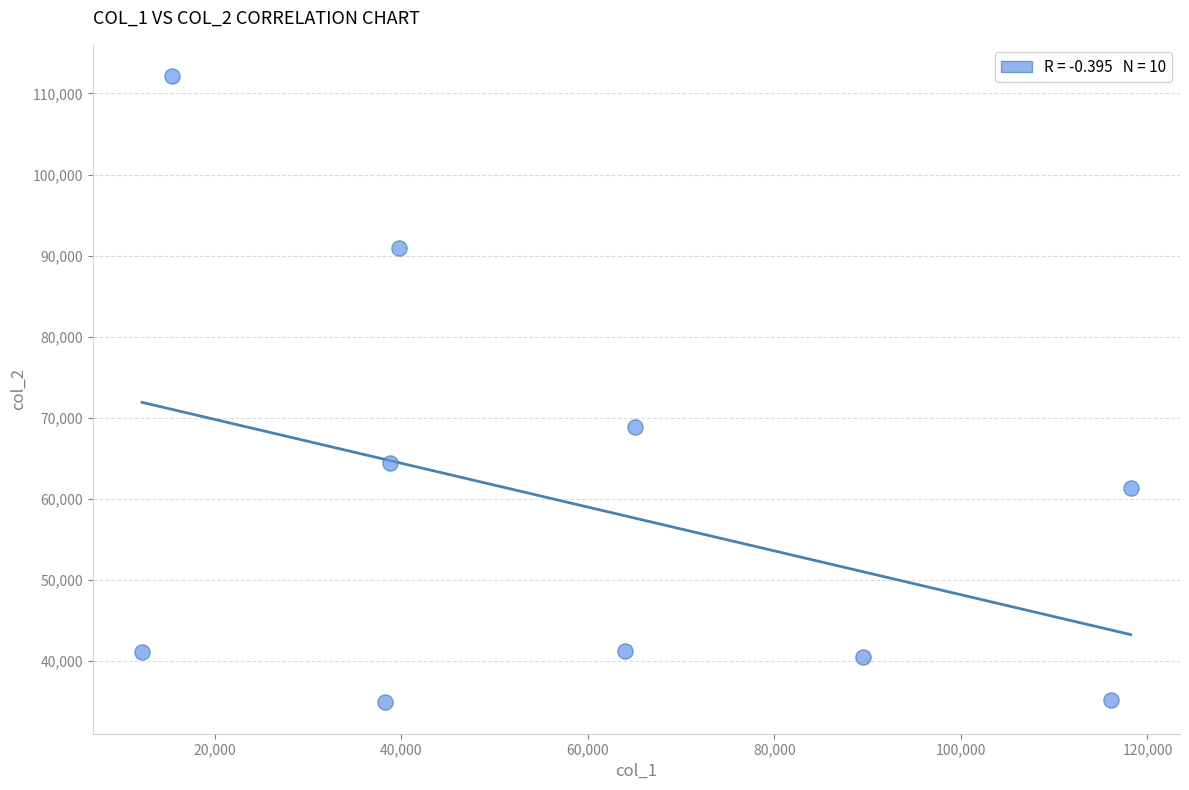

What is the range of Y values (max minus min)?

77215.7